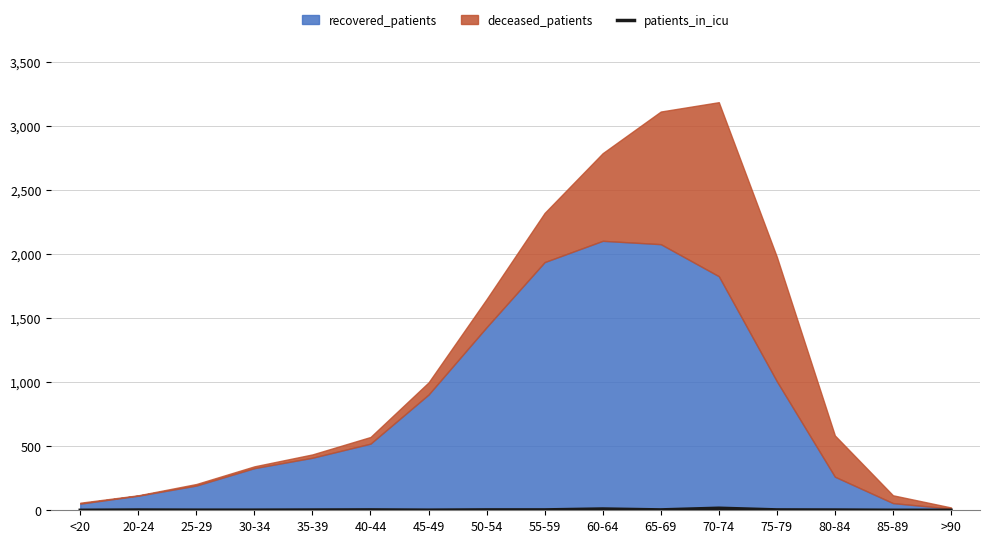

The value at 50-54 is 3. True or false?

True